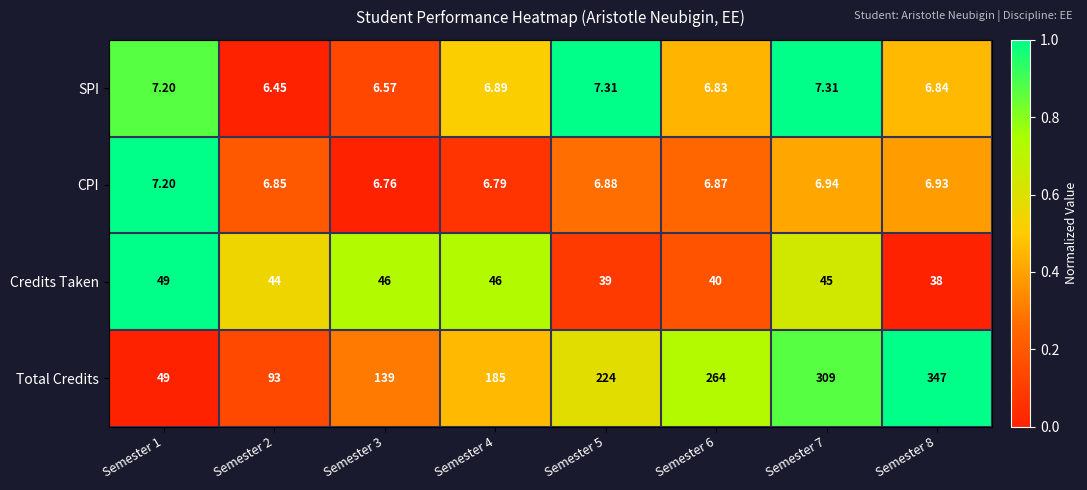

Which series has the largest range (max minus min)?

Total Credits